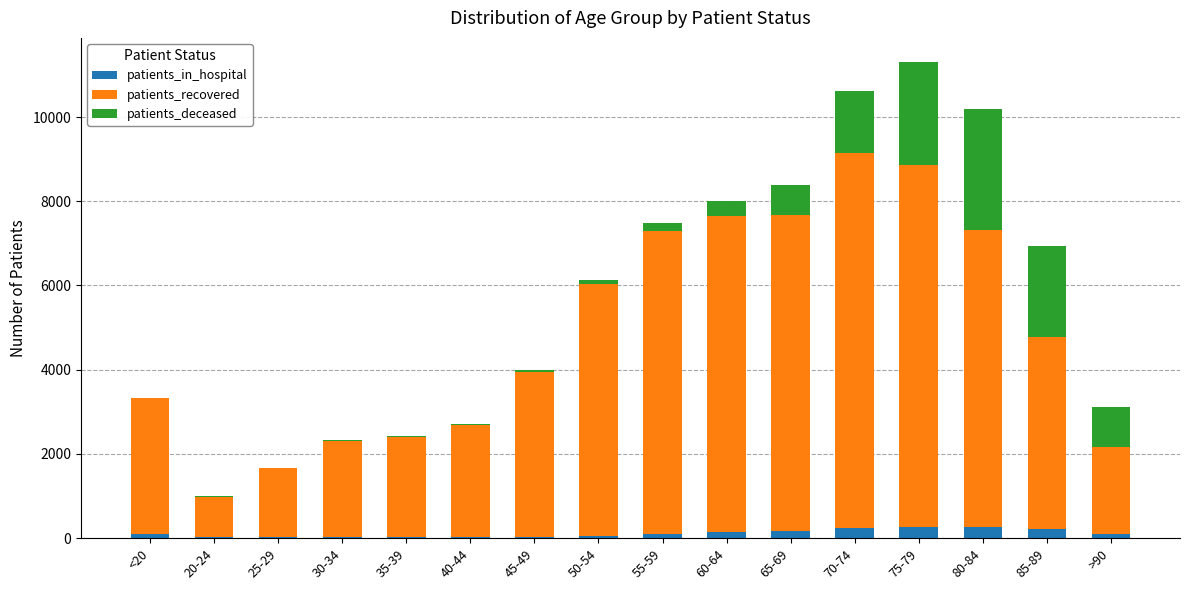

What is the maximum value for patients_in_hospital?

259